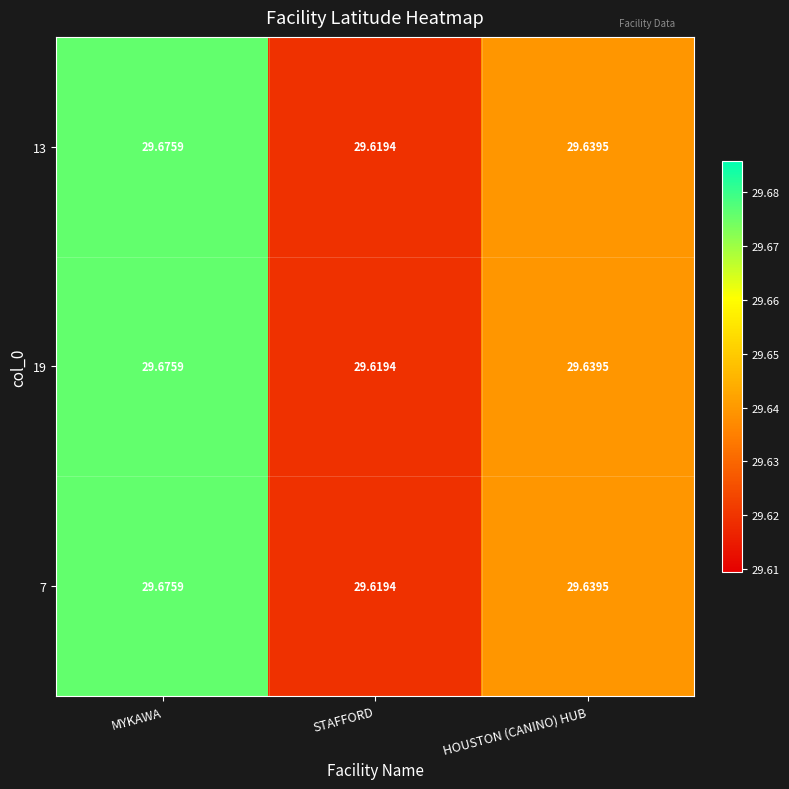

List the labels in order of 13 value, smallest first.

STAFFORD, HOUSTON (CANINO) HUB, MYKAWA